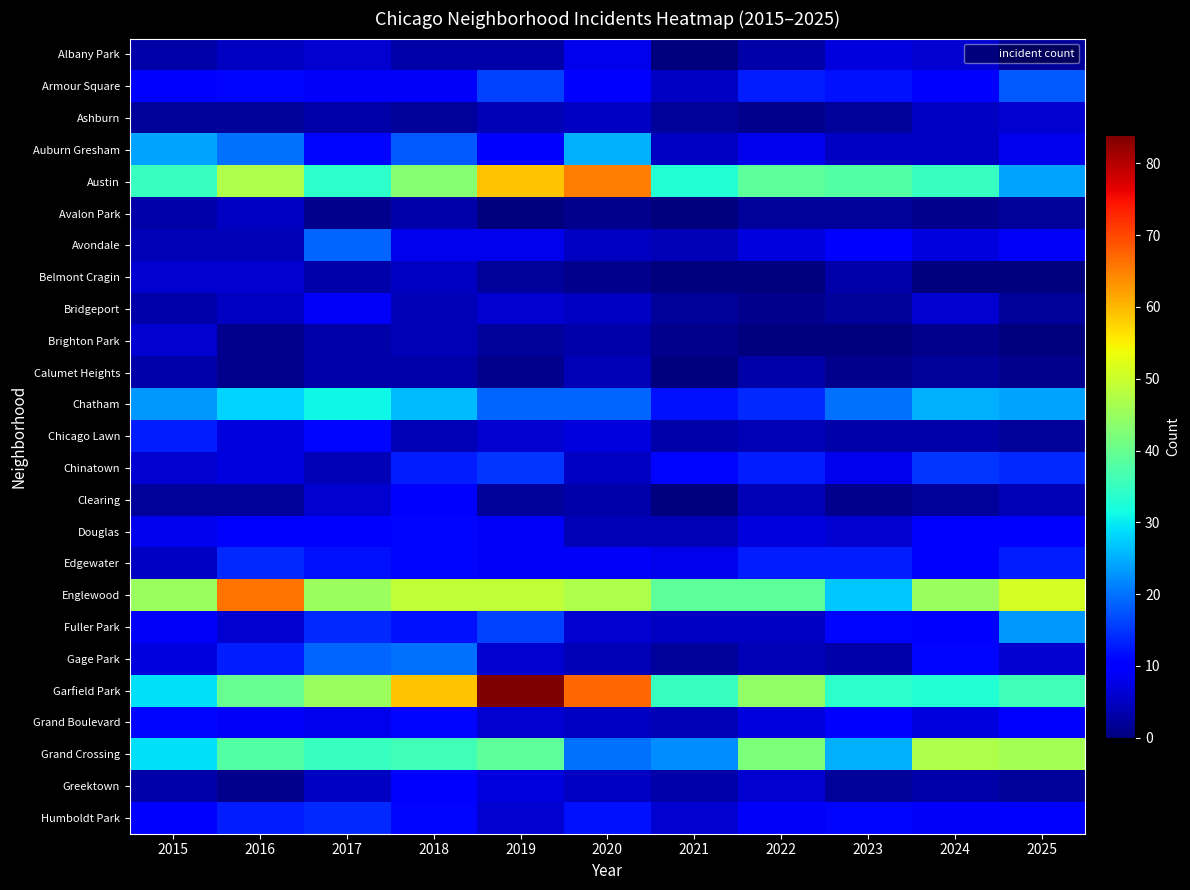

Reading left to right, list all the values displayed in this chart.

Albany Park: 2015=3	2016=5	2017=6	2018=3	2019=3	2020=8	2021=0	2022=3	2023=7	2024=6	2025=2
Armour Square: 2015=10	2016=11	2017=9	2018=9	2019=16	2020=10	2021=5	2022=13	2023=12	2024=10	2025=18
Ashburn: 2015=2	2016=2	2017=3	2018=2	2019=4	2020=5	2021=2	2022=1	2023=2	2024=5	2025=6
Auburn Gresham: 2015=24	2016=20	2017=11	2018=18	2019=10	2020=25	2021=5	2022=8	2023=5	2024=5	2025=8
Austin: 2015=35	2016=47	2017=34	2018=43	2019=59	2020=65	2021=33	2022=39	2023=38	2024=35	2025=24
Avalon Park: 2015=3	2016=5	2017=1	2018=3	2019=0	2020=1	2021=0	2022=2	2023=2	2024=1	2025=2
Avondale: 2015=4	2016=4	2017=19	2018=8	2019=8	2020=5	2021=4	2022=7	2023=10	2024=7	2025=9
Belmont Cragin: 2015=6	2016=6	2017=3	2018=5	2019=2	2020=1	2021=0	2022=0	2023=3	2024=0	2025=0
Bridgeport: 2015=3	2016=5	2017=9	2018=4	2019=6	2020=5	2021=2	2022=1	2023=2	2024=6	2025=2
Brighton Park: 2015=6	2016=1	2017=3	2018=4	2019=2	2020=3	2021=1	2022=0	2023=0	2024=1	2025=0
Calumet Heights: 2015=3	2016=1	2017=3	2018=3	2019=1	2020=4	2021=0	2022=3	2023=1	2024=2	2025=1
Chatham: 2015=23	2016=28	2017=31	2018=26	2019=19	2020=19	2021=12	2022=14	2023=20	2024=25	2025=24
Chicago Lawn: 2015=13	2016=7	2017=11	2018=4	2019=6	2020=7	2021=3	2022=4	2023=3	2024=3	2025=2
Chinatown: 2015=6	2016=7	2017=4	2018=13	2019=15	2020=5	2021=11	2022=13	2023=8	2024=15	2025=14
Clearing: 2015=2	2016=2	2017=6	2018=10	2019=2	2020=3	2021=0	2022=4	2023=1	2024=2	2025=4
Douglas: 2015=8	2016=10	2017=10	2018=11	2019=9	2020=4	2021=4	2022=7	2023=6	2024=10	2025=10
Edgewater: 2015=5	2016=14	2017=12	2018=11	2019=9	2020=9	2021=8	2022=13	2023=13	2024=10	2025=13
Englewood: 2015=45	2016=66	2017=45	2018=49	2019=49	2020=47	2021=39	2022=39	2023=27	2024=45	2025=51
Fuller Park: 2015=9	2016=6	2017=14	2018=12	2019=16	2020=6	2021=5	2022=5	2023=11	2024=10	2025=23
Gage Park: 2015=7	2016=13	2017=19	2018=20	2019=6	2020=4	2021=2	2022=4	2023=3	2024=11	2025=6
Garfield Park: 2015=29	2016=40	2017=45	2018=59	2019=84	2020=67	2021=35	2022=44	2023=34	2024=33	2025=36
Grand Boulevard: 2015=11	2016=9	2017=8	2018=11	2019=6	2020=5	2021=4	2022=7	2023=10	2024=7	2025=10
Grand Crossing: 2015=29	2016=38	2017=35	2018=36	2019=39	2020=20	2021=22	2022=42	2023=25	2024=47	2025=46
Greektown: 2015=3	2016=1	2017=5	2018=10	2019=7	2020=5	2021=3	2022=6	2023=2	2024=3	2025=2
Humboldt Park: 2015=10	2016=13	2017=14	2018=11	2019=6	2020=12	2021=6	2022=9	2023=11	2024=9	2025=10